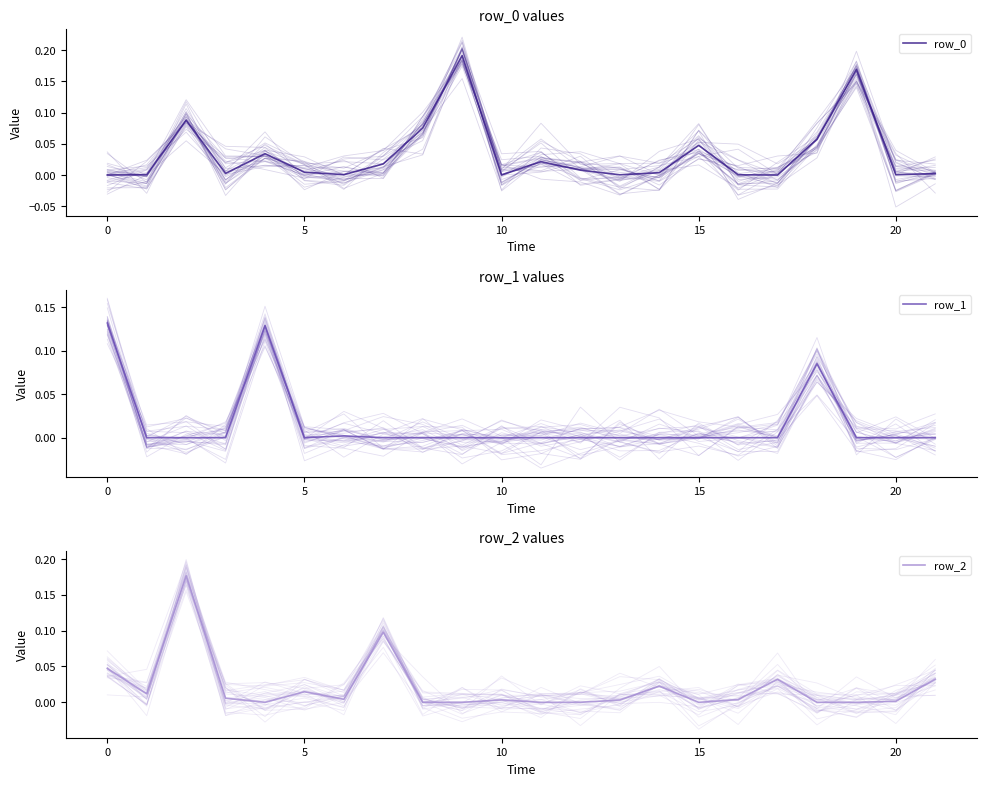

True or false: row_2 has a value of 0.0 at 7.

False